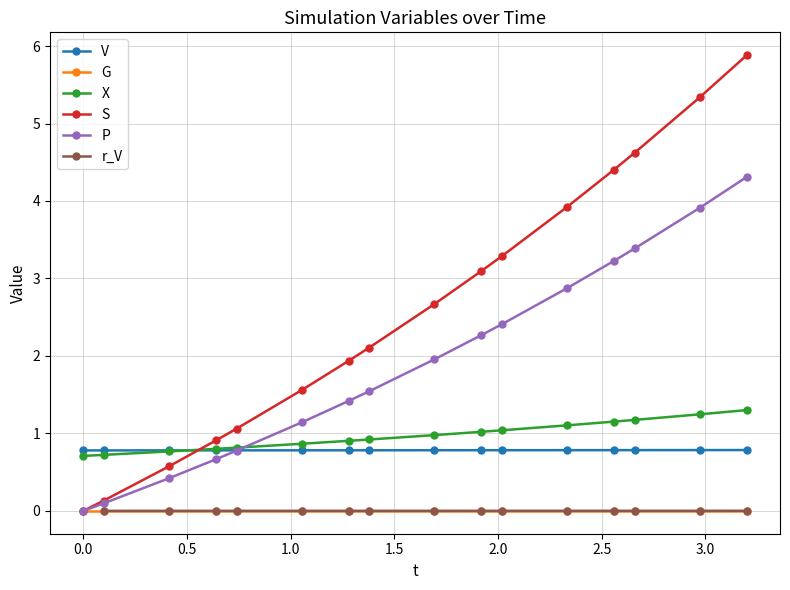

True or false: V and S cross at least once.

True